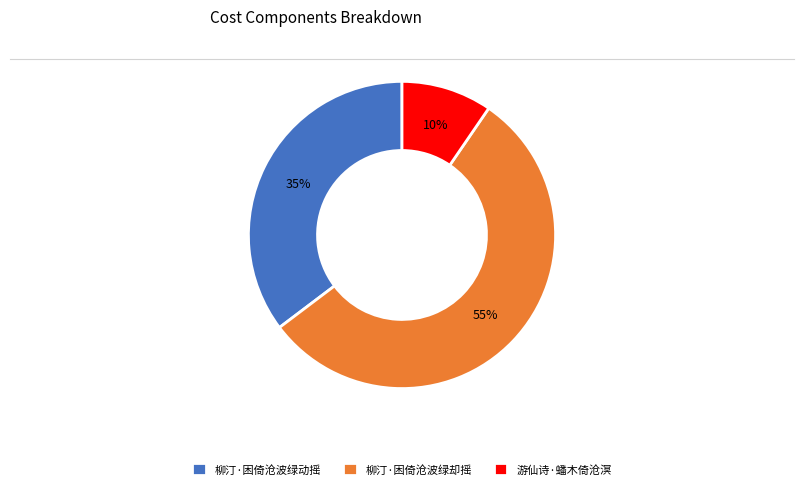

What percentage is the 柳汀·困倚沧波绿却摇 slice, to the nearest percent?

55%